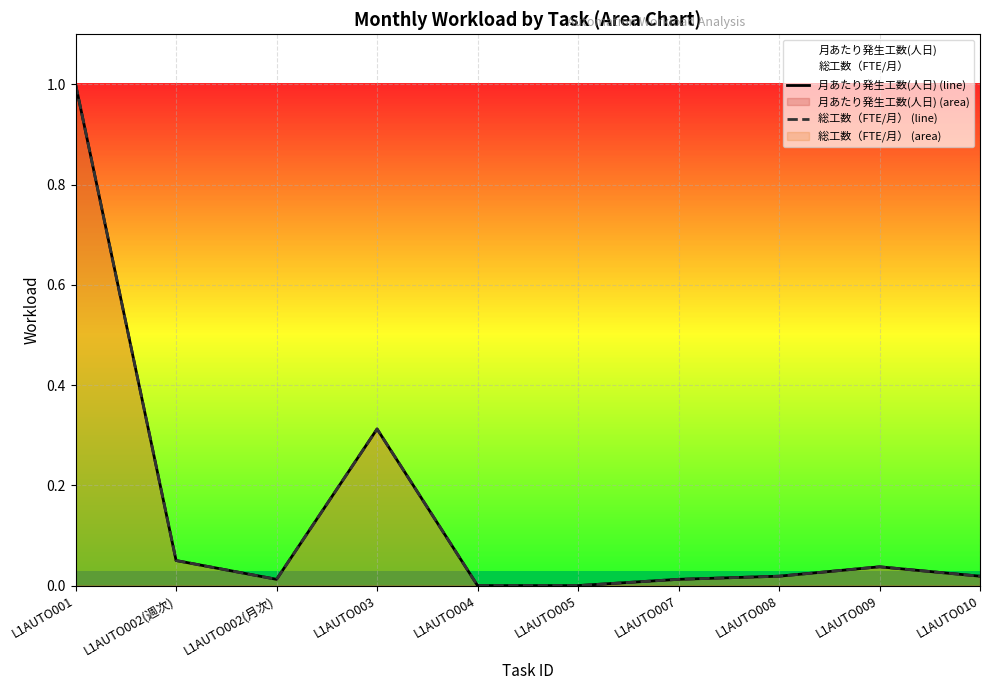

True or false: 月あたり発生工数(人日) (line) and 総工数（FTE/月） (line) cross at least once.

False